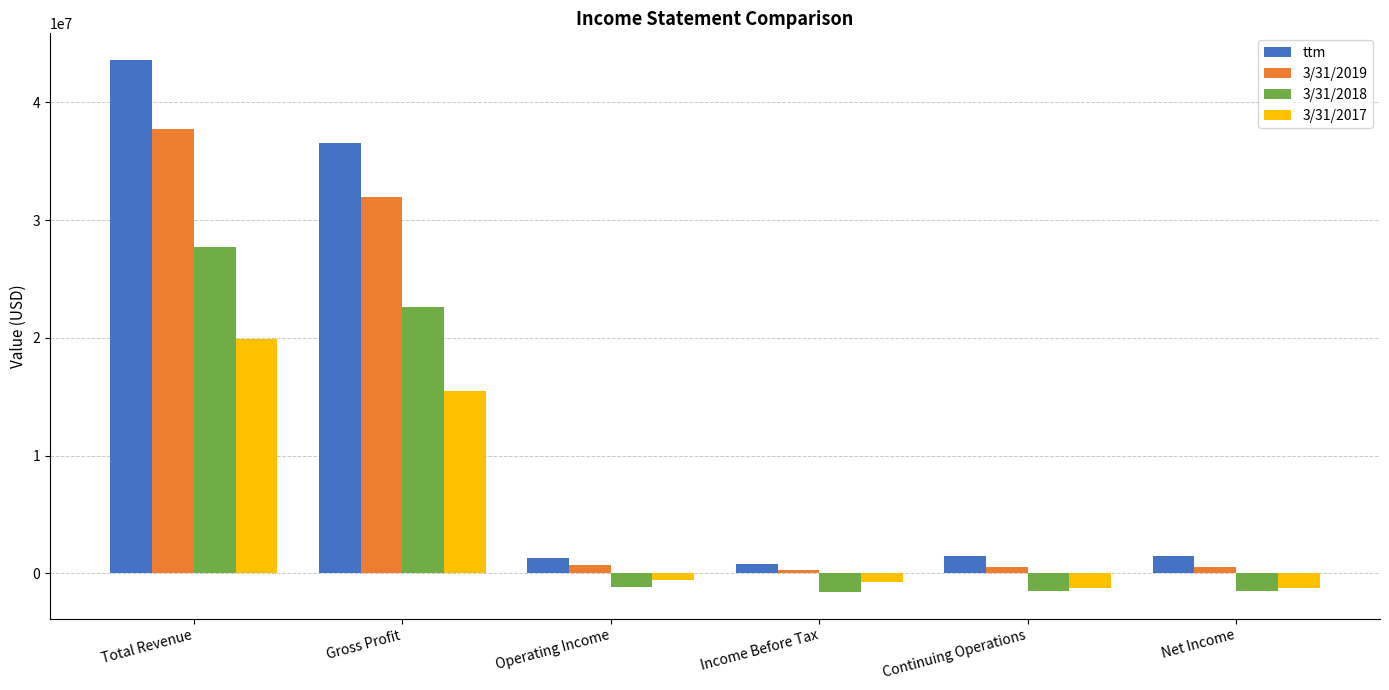

What is the difference between the maximum and minimum values in the 3/31/2017 series?

21165044